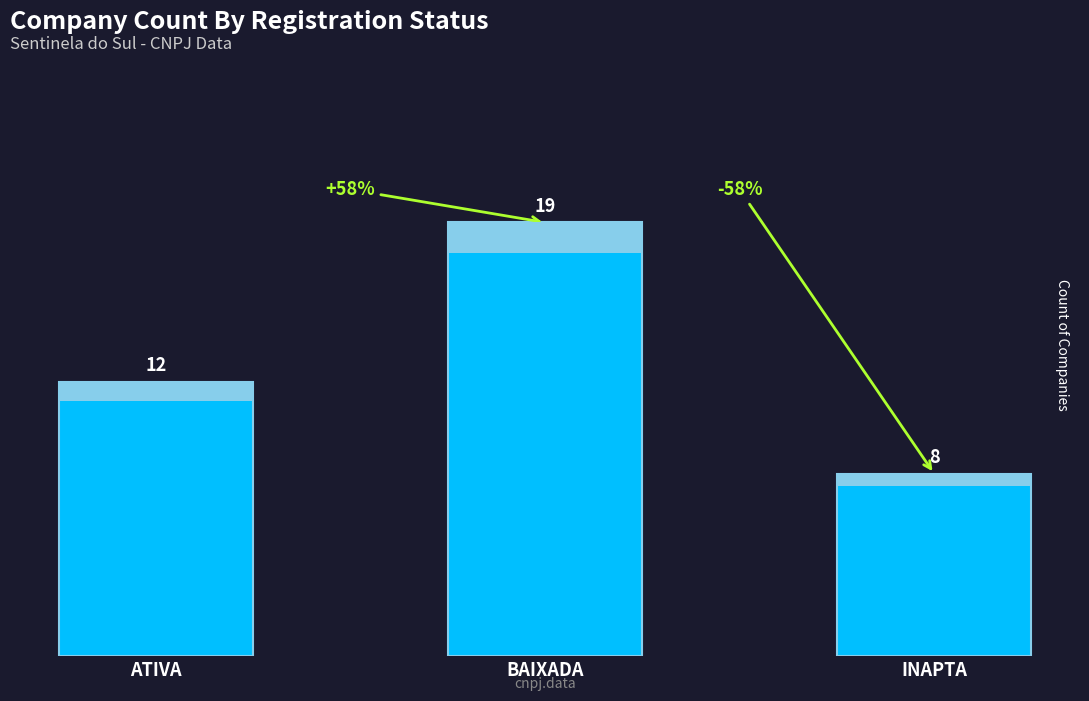

Approximately how many times larger is the value at ATIVA compared to BAIXADA?

0.6